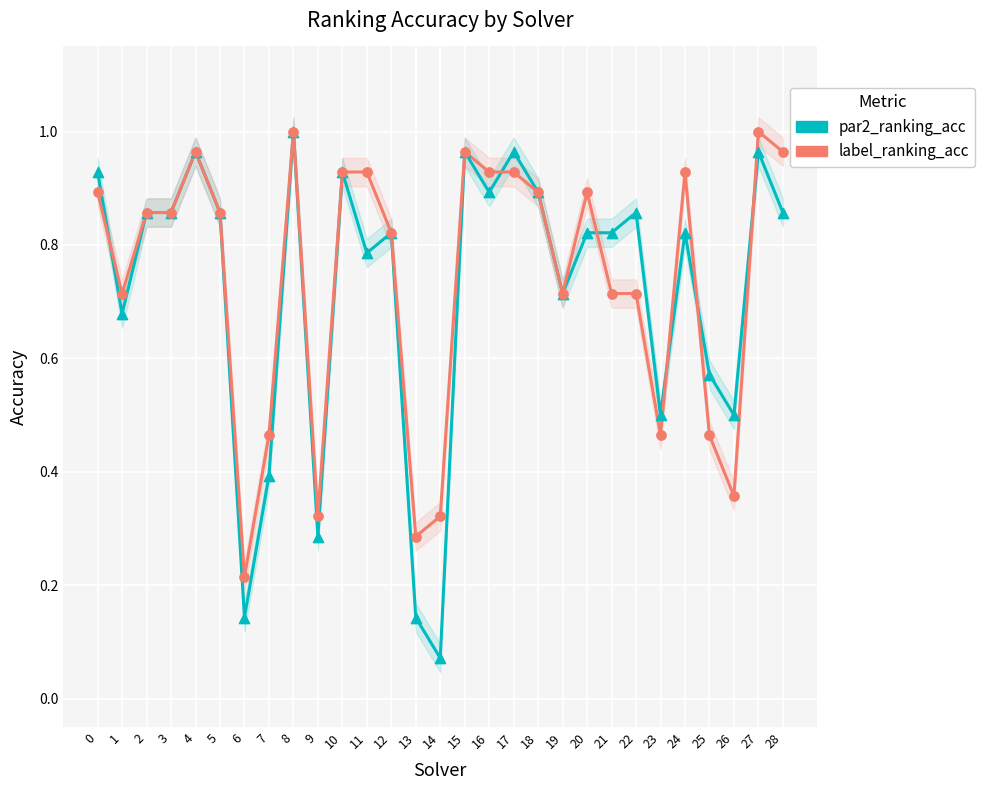

Which series reaches the maximum Y coordinate?

par2_ranking_acc